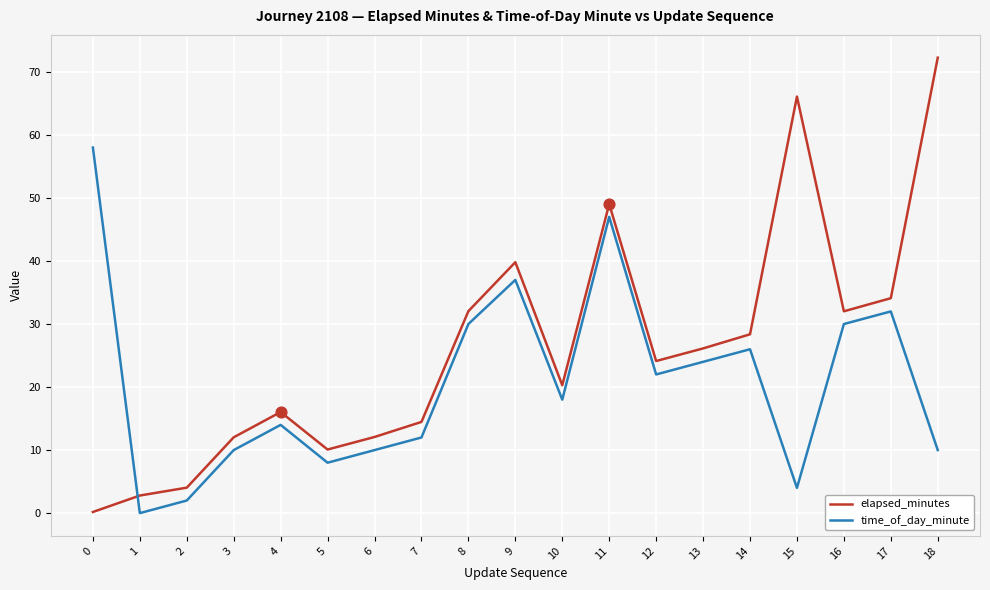

At which category is the sum across all series the highest?

11